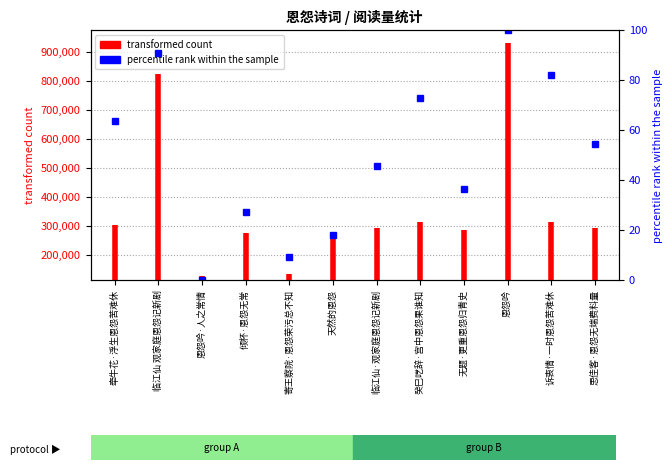

What value does the data have at 牵牛花·浮生恩怨苦难休?

304202.0